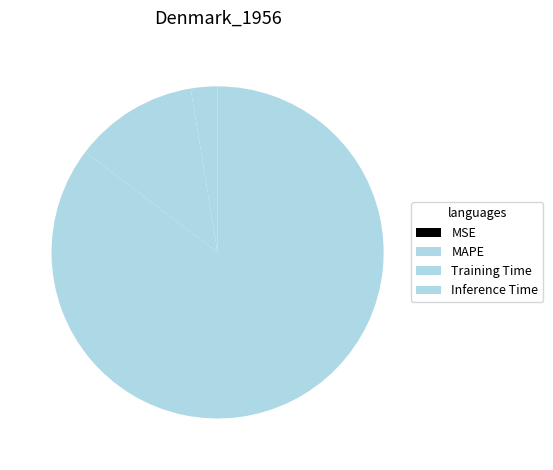

What portion of the pie excludes MSE?

100.0%